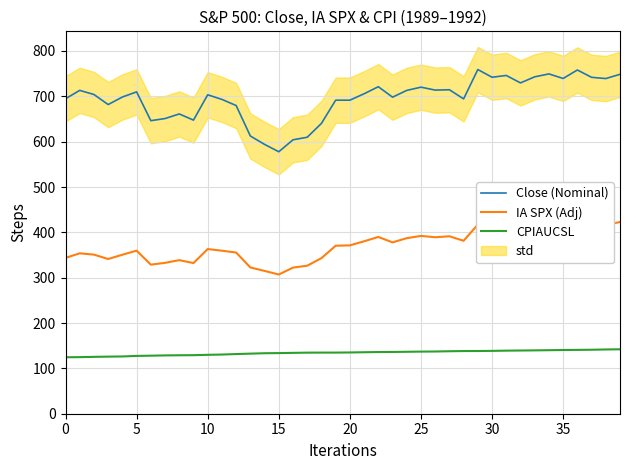

What is the minimum value for CPIAUCSL?

124.5